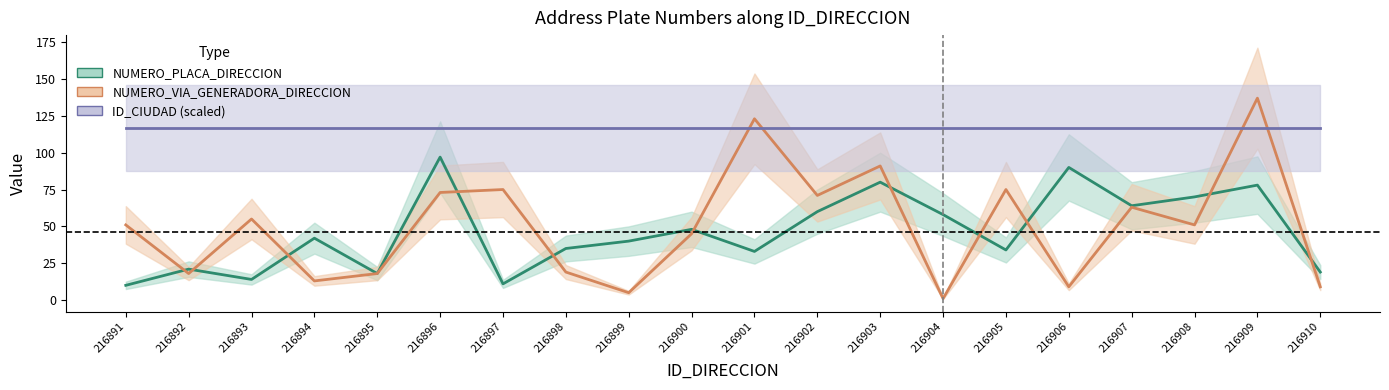

At which label does NUMERO_VIA_GENERADORA_DIRECCION first exceed 51?

216893